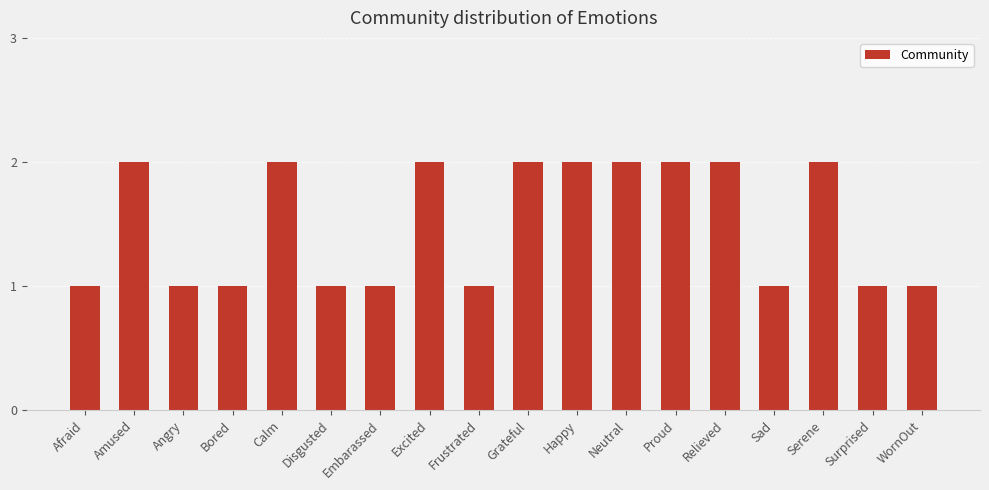

What is the difference between the maximum and minimum values?

1